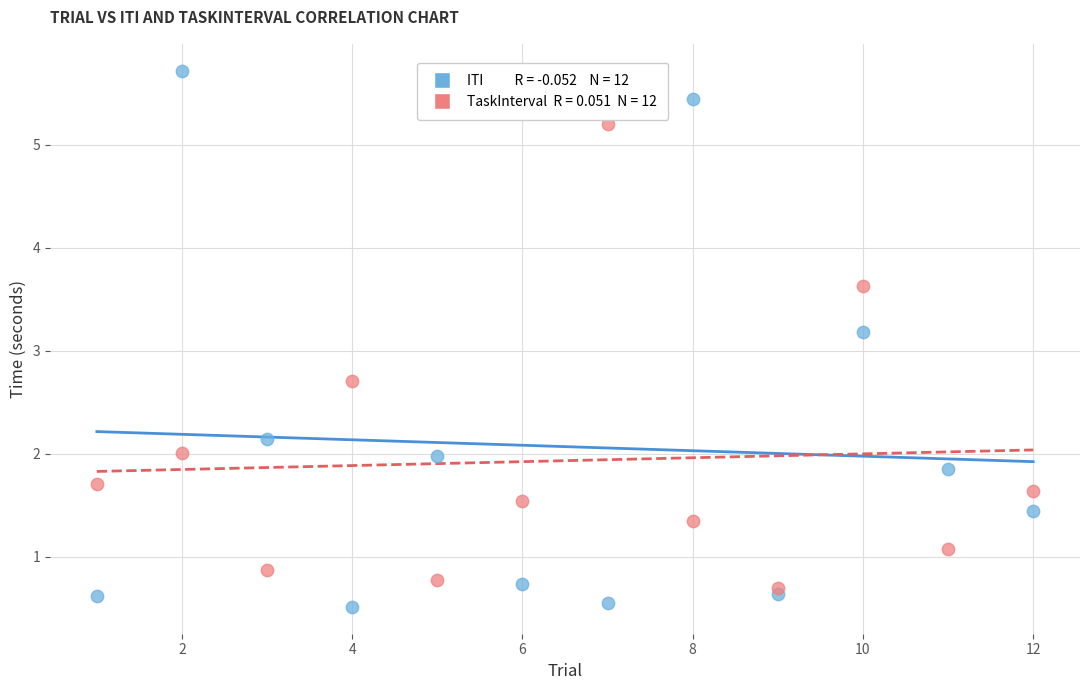

Across all series, what Y value is closest to 3?

3.2